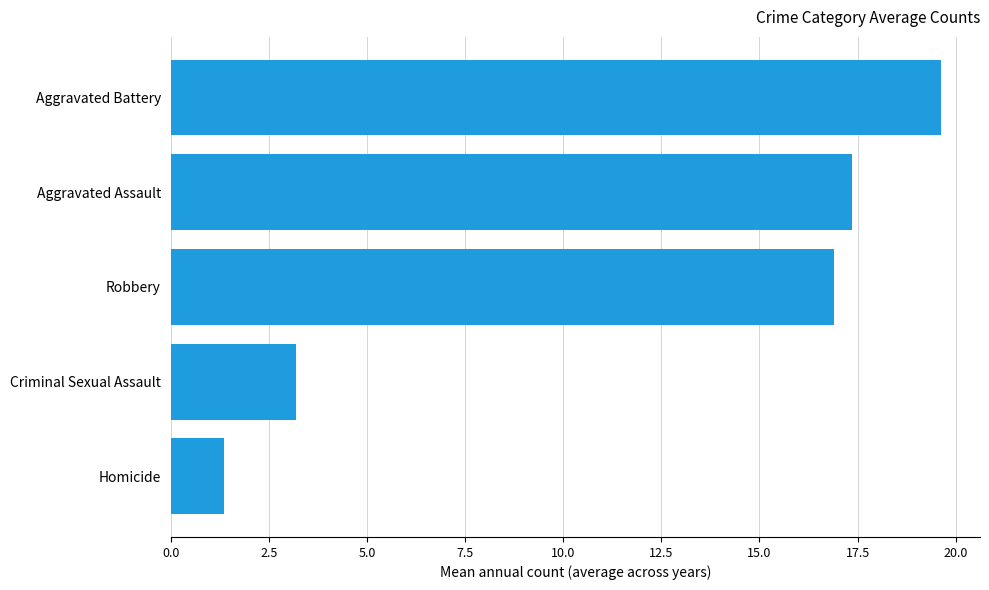

What is the smallest value displayed?

1.4